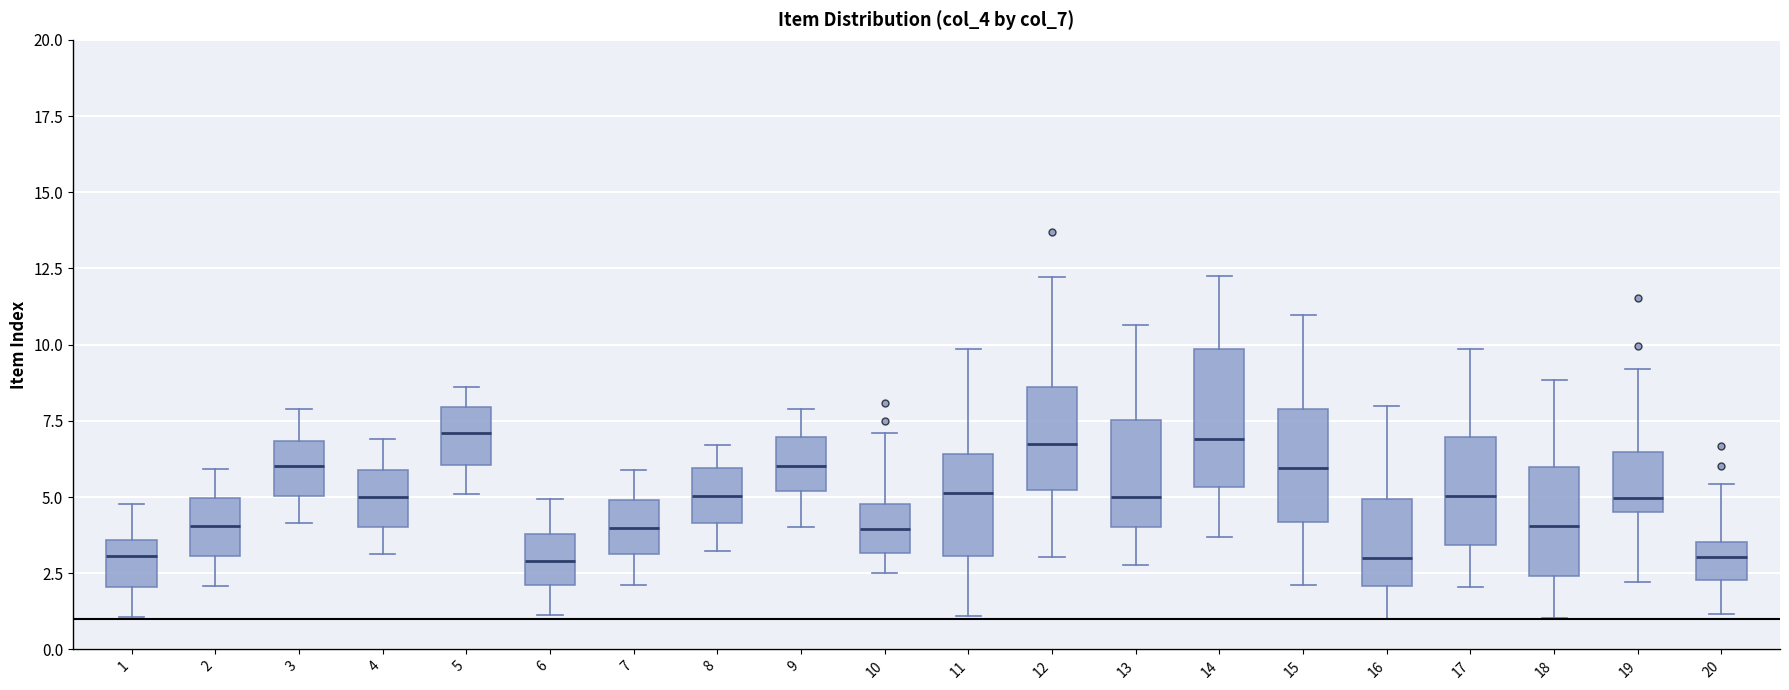

Where does the median line of the box at x = 10 sit on the y-axis? The values are not printed on the chart, so give them approximately, as read against the axis.

4.0